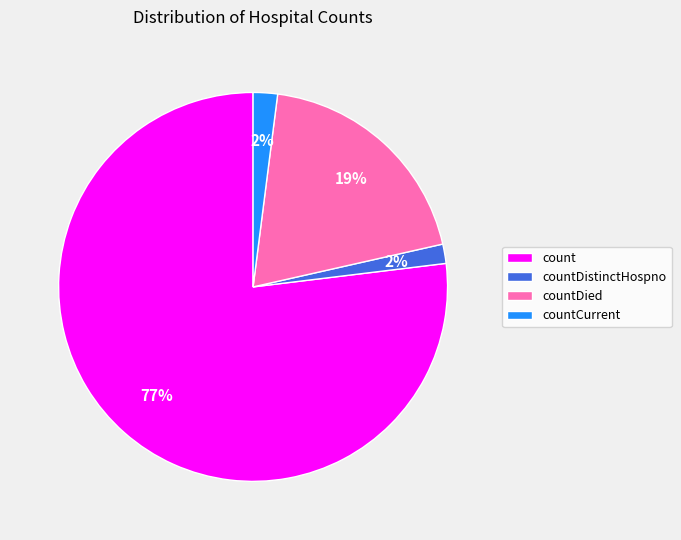

To the nearest percent, what is the difference between the largest and smallest slice percentages?

75%